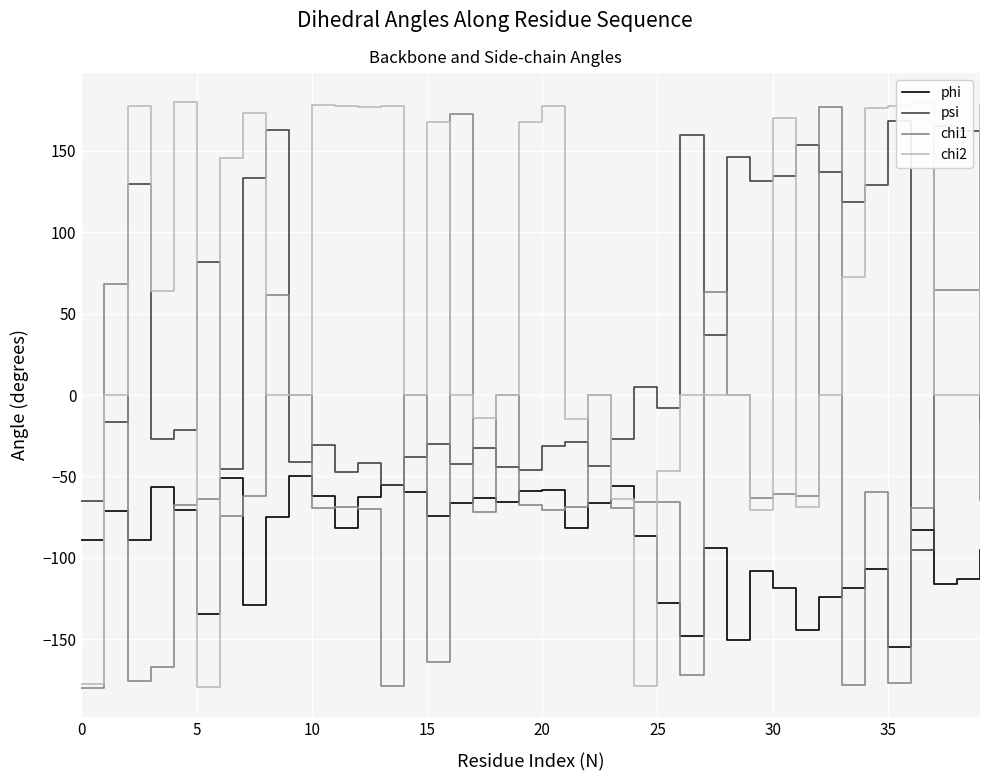

After their last crossing, which series has the higher values: psi or chi1?

psi